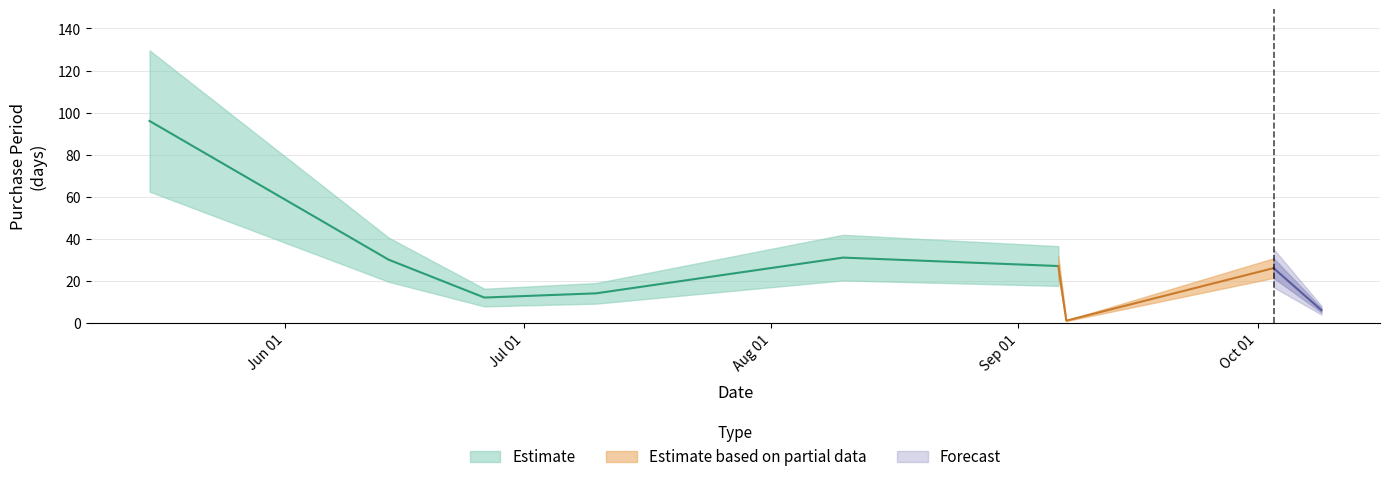

What is the average value?

27